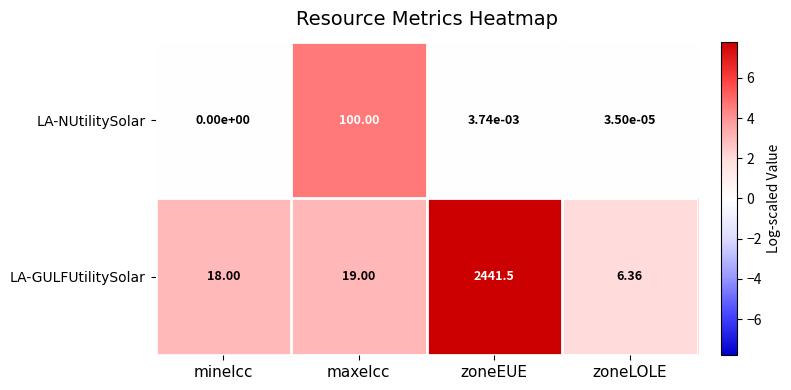

List the series in order of their peak value, lowest first.

LA-NUtilitySolar, LA-GULFUtilitySolar